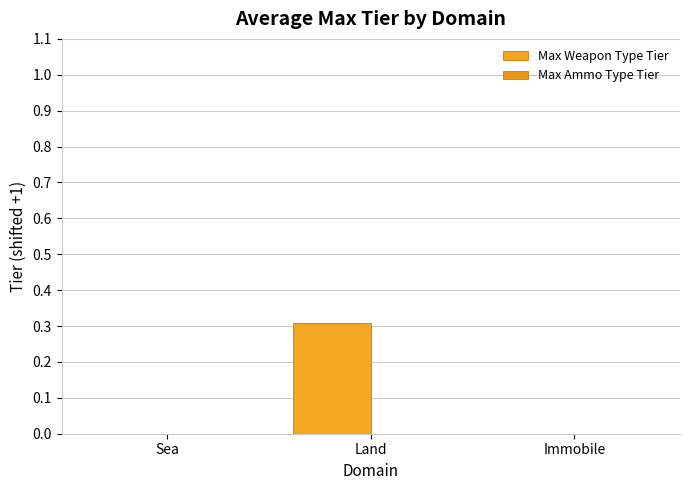

Count the number of data series in this chart.

1